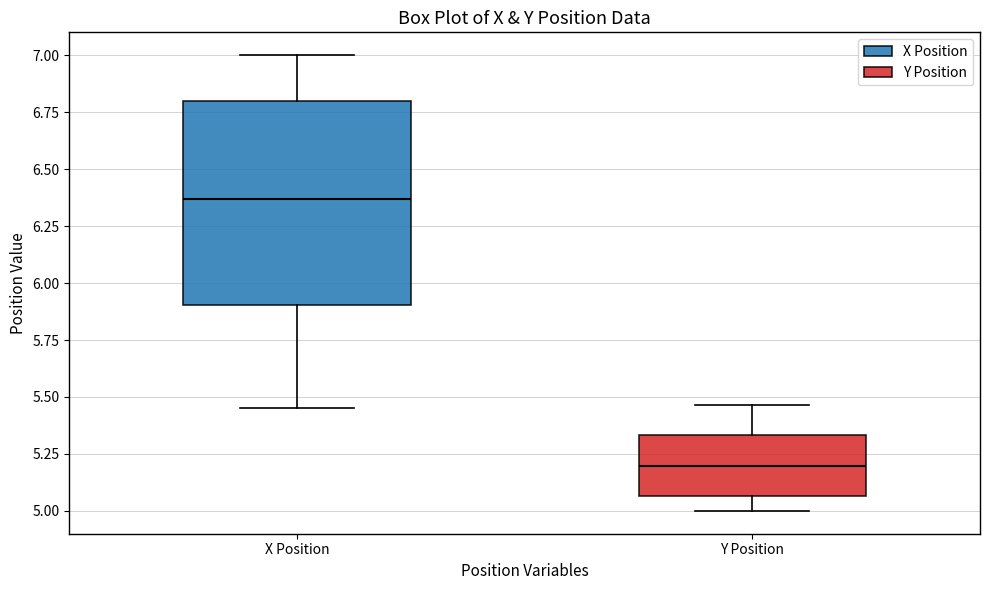

Which box has the highest median line?

X Position